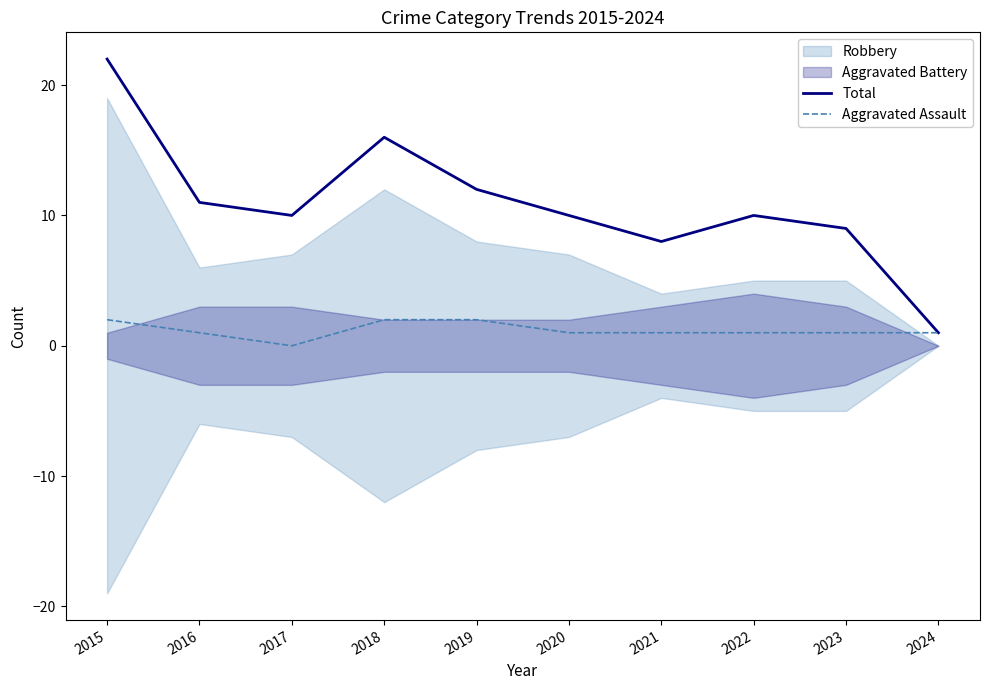

Where is the first local minimum for Total?

2017